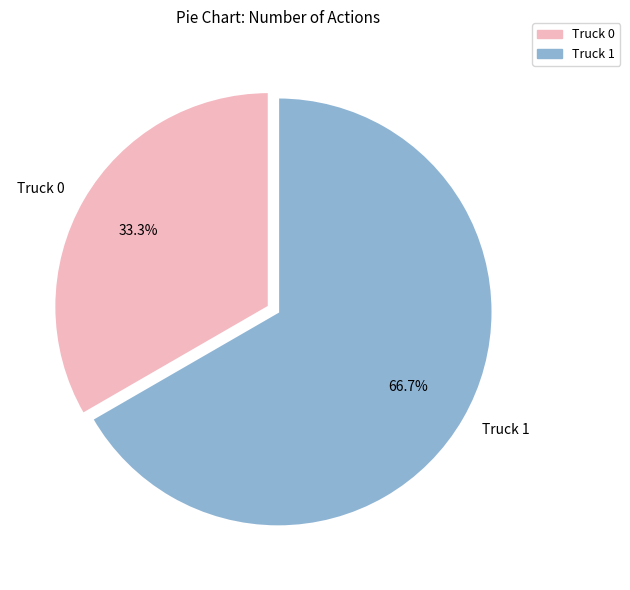

What is the ratio of the value at Truck 0 to the value at Truck 1?

0.5